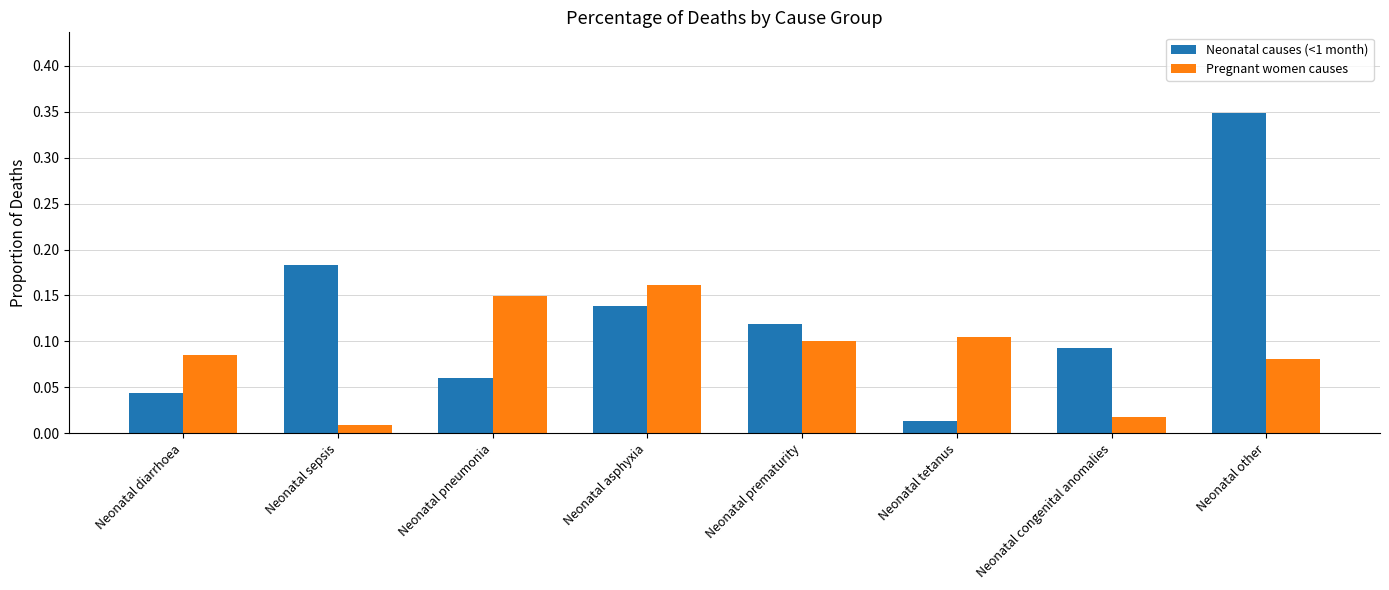

What is the label of the 2nd bar from the left?

Neonatal sepsis